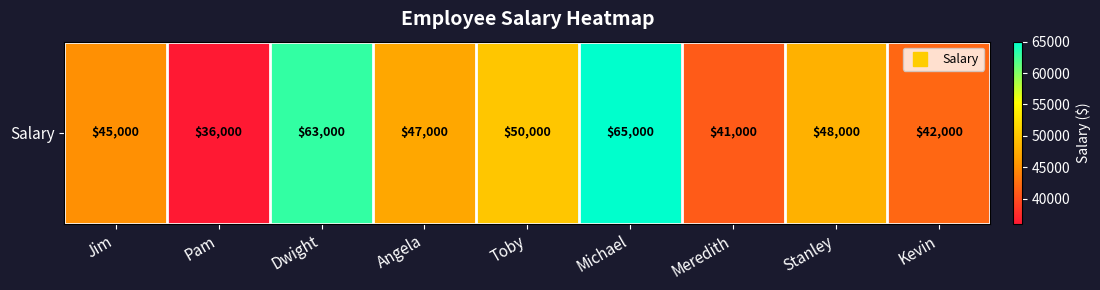

At which label is the value closest to 50500?

Toby